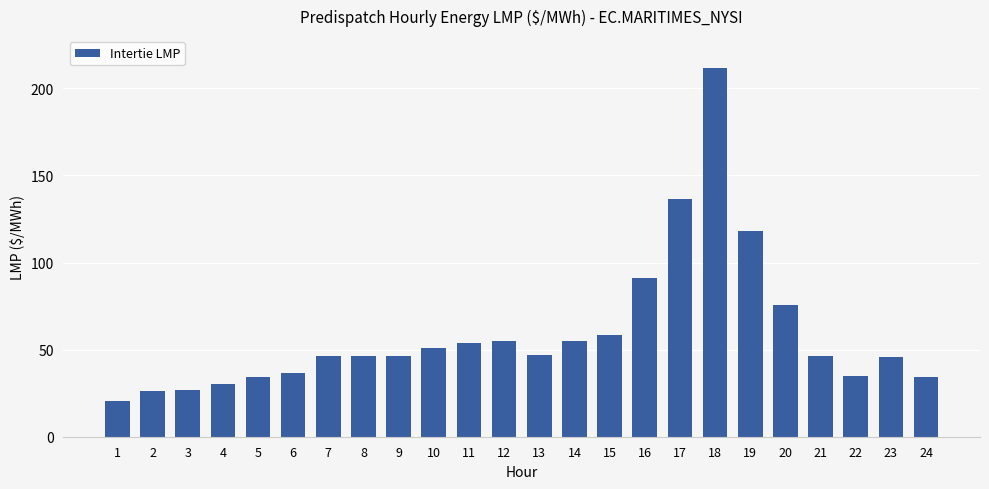

Where is the data nearest to the value 116?

19